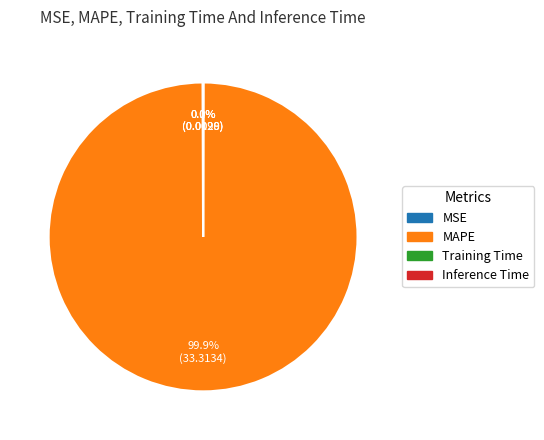

Which slice is the largest?

MAPE